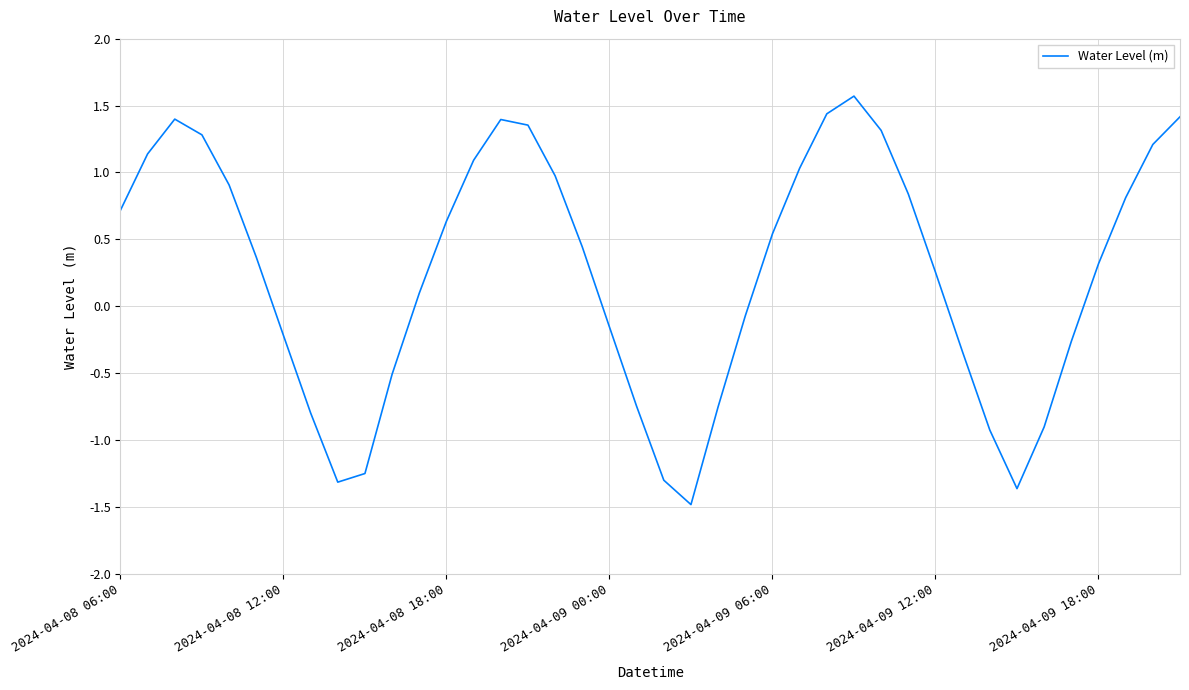

What is the smallest value displayed?

-1.5